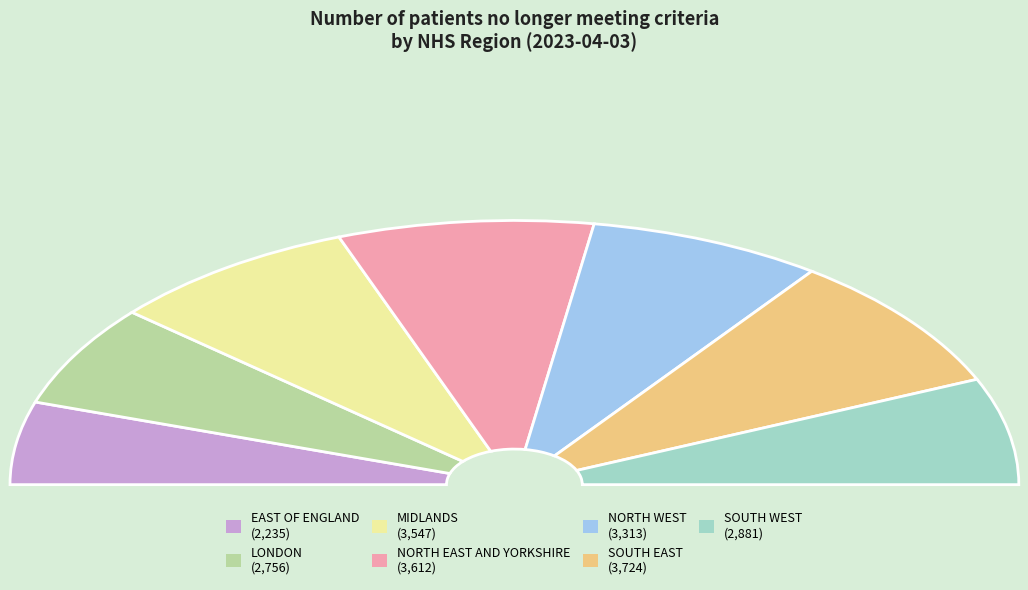

To the nearest percent, what is the combined percentage of EAST OF ENGLAND and LONDON?

23%